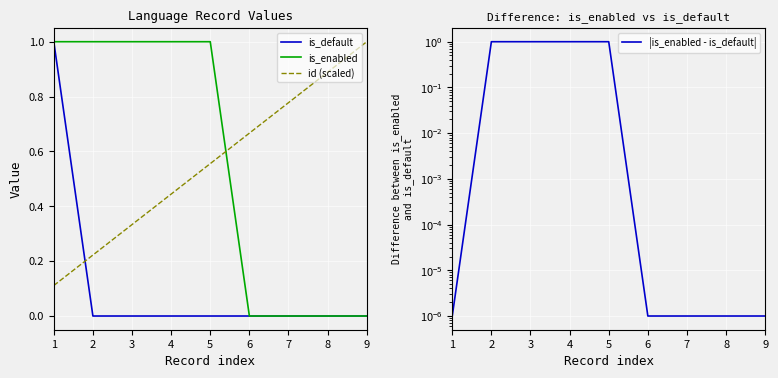

At which label is is_default closest to 0?

2